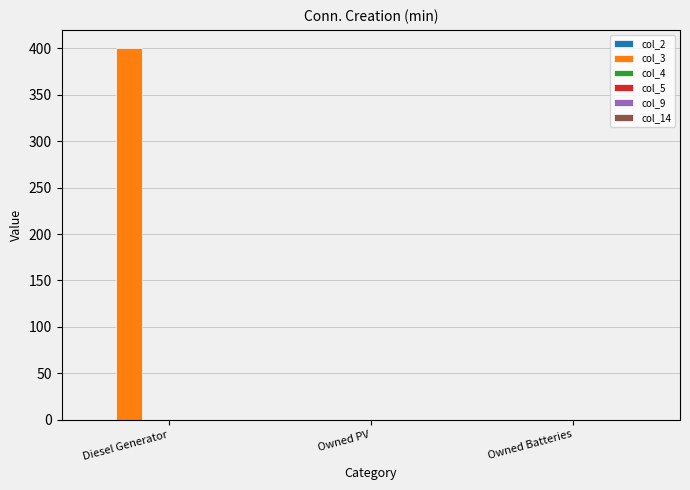

What is the greatest value displayed?

400